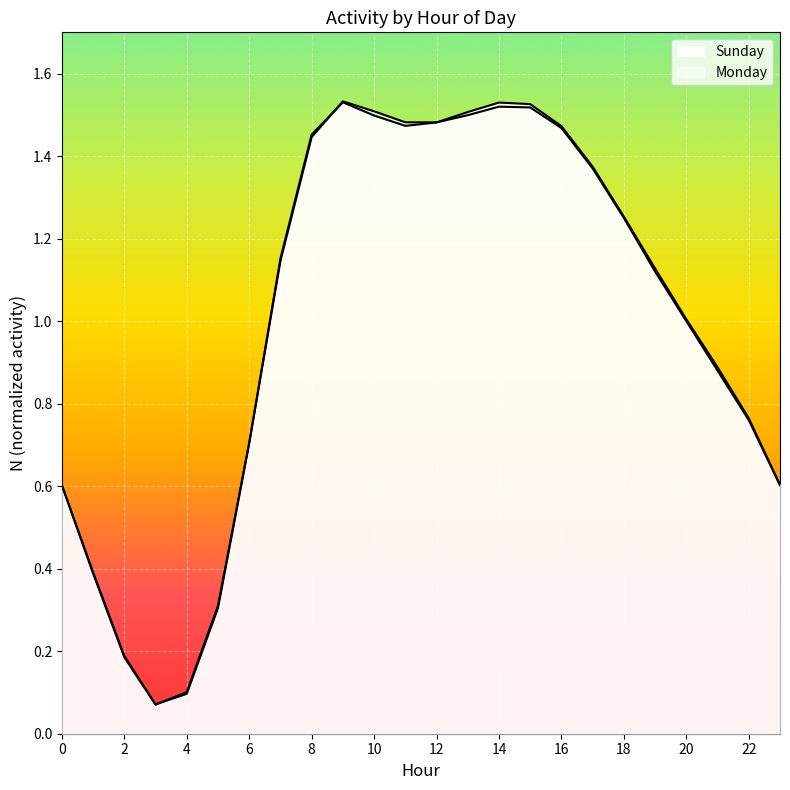

What is the smallest value displayed?

0.1